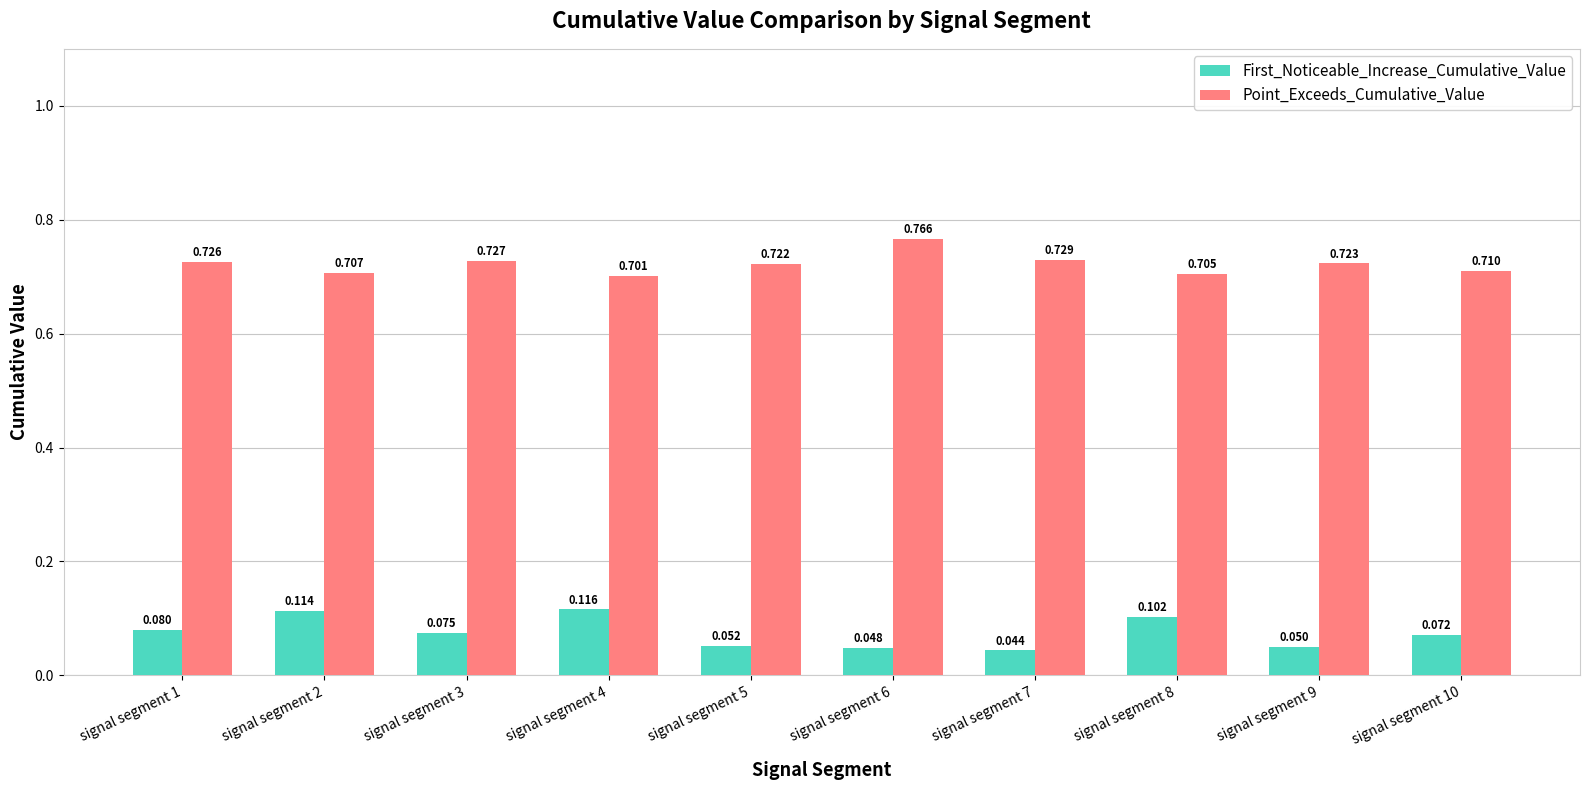

List the series in order of their peak value, highest first.

Point_Exceeds_Cumulative_Value, First_Noticeable_Increase_Cumulative_Value